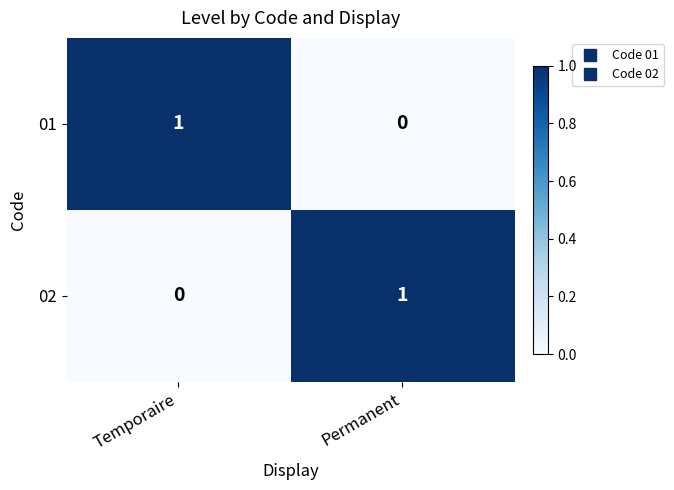

What is the total value across all series at Permanent?

1